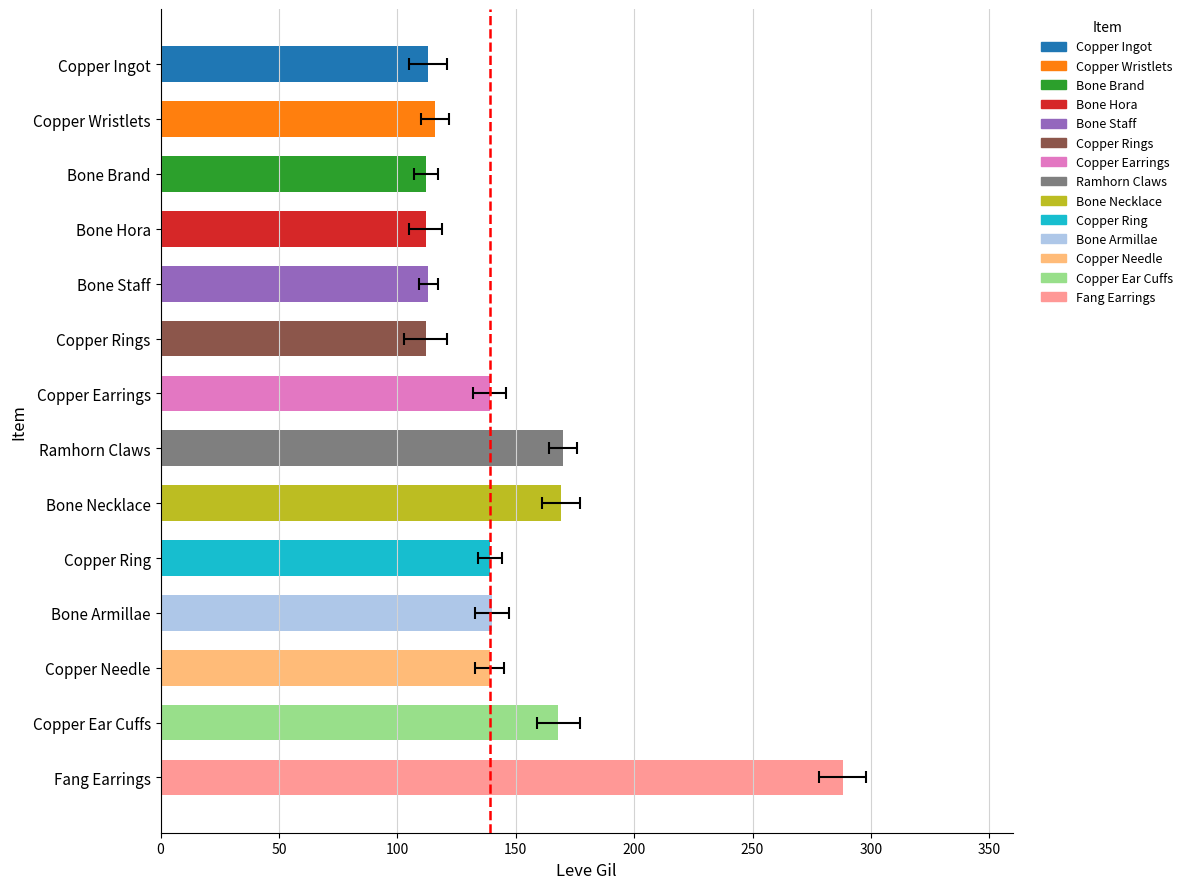

What is the maximum value shown in the chart?

288